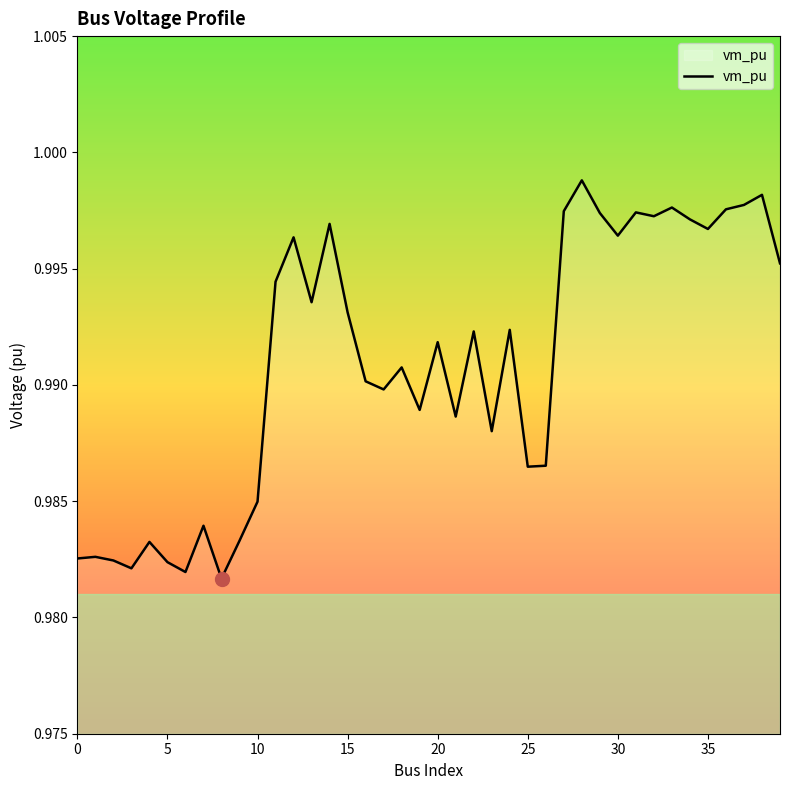

Does the chart display data point markers on the line(s)?

No